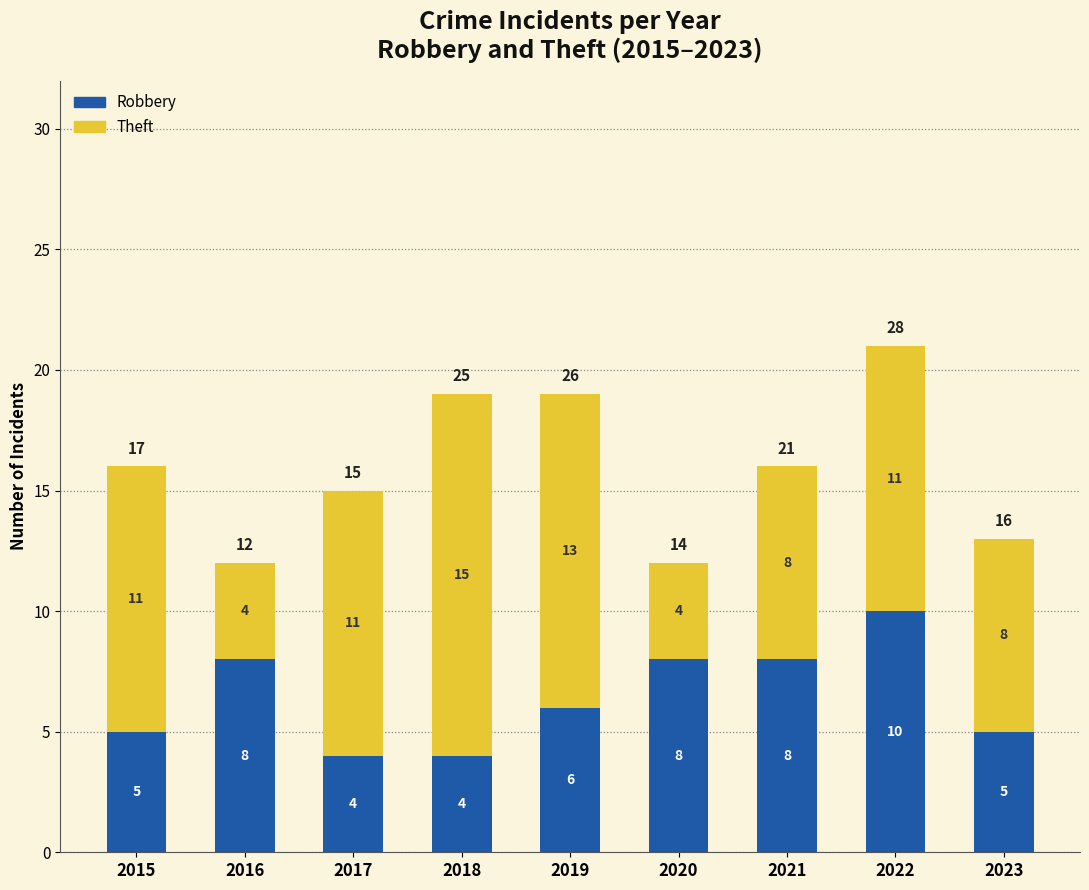

Is it true that Robbery equals 4 at 2018?

True